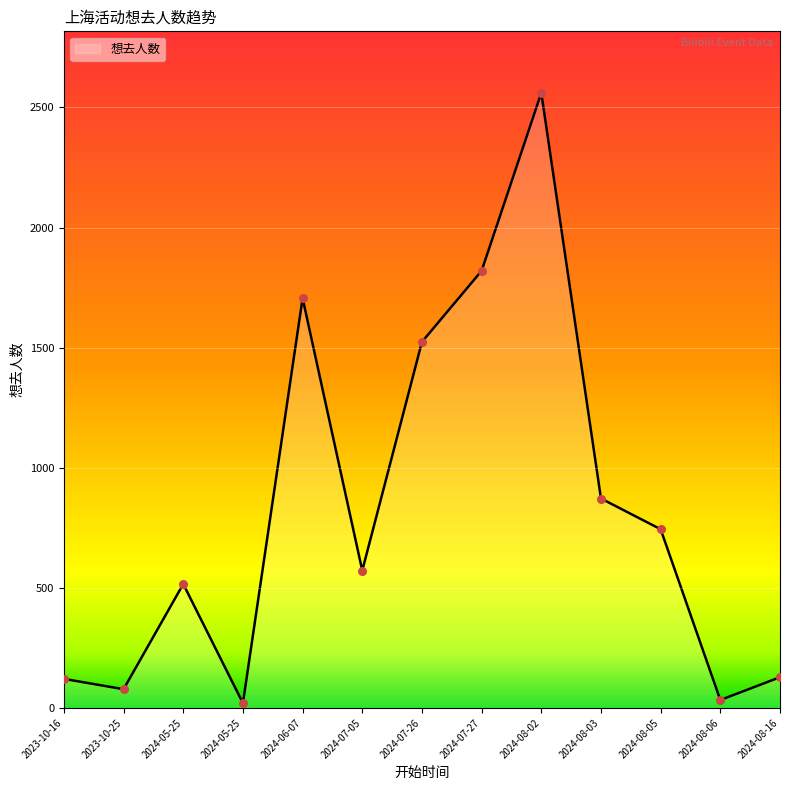

Which has a higher value, 2024-08-02 or 2024-07-05?

2024-08-02